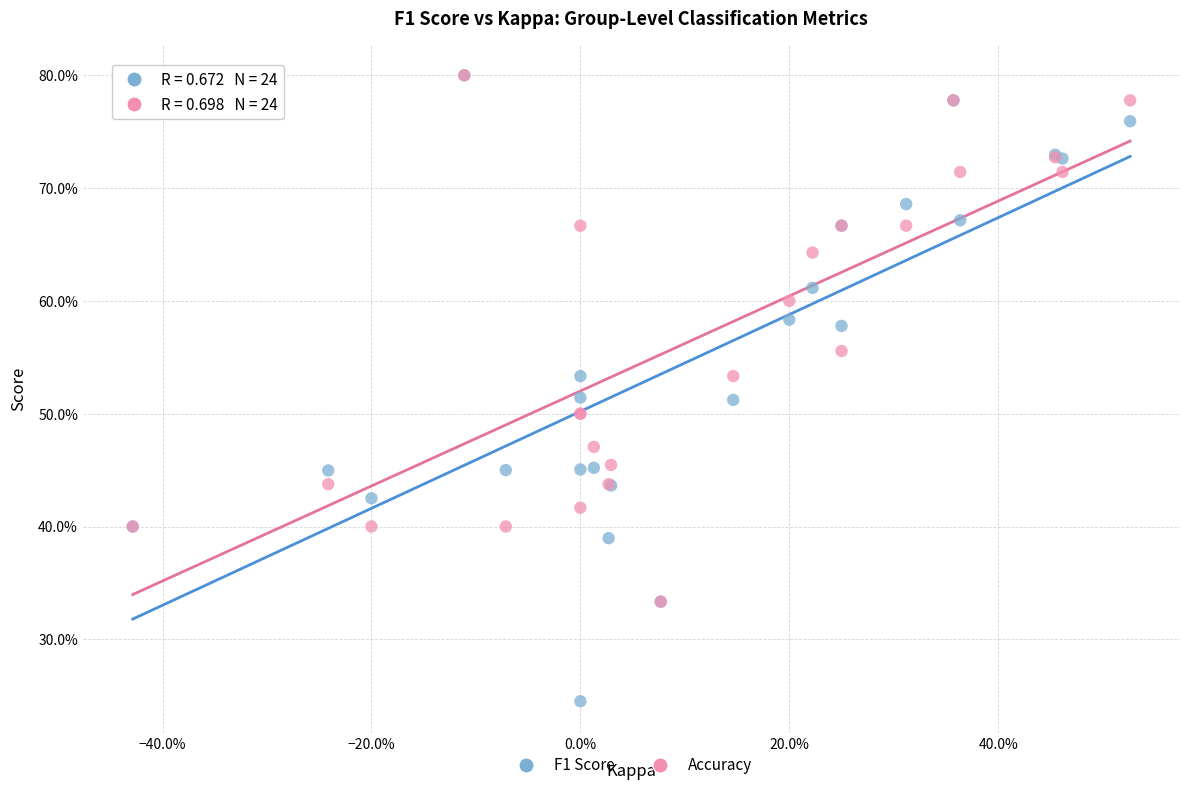

Which series reaches the minimum Y coordinate?

F1 Score